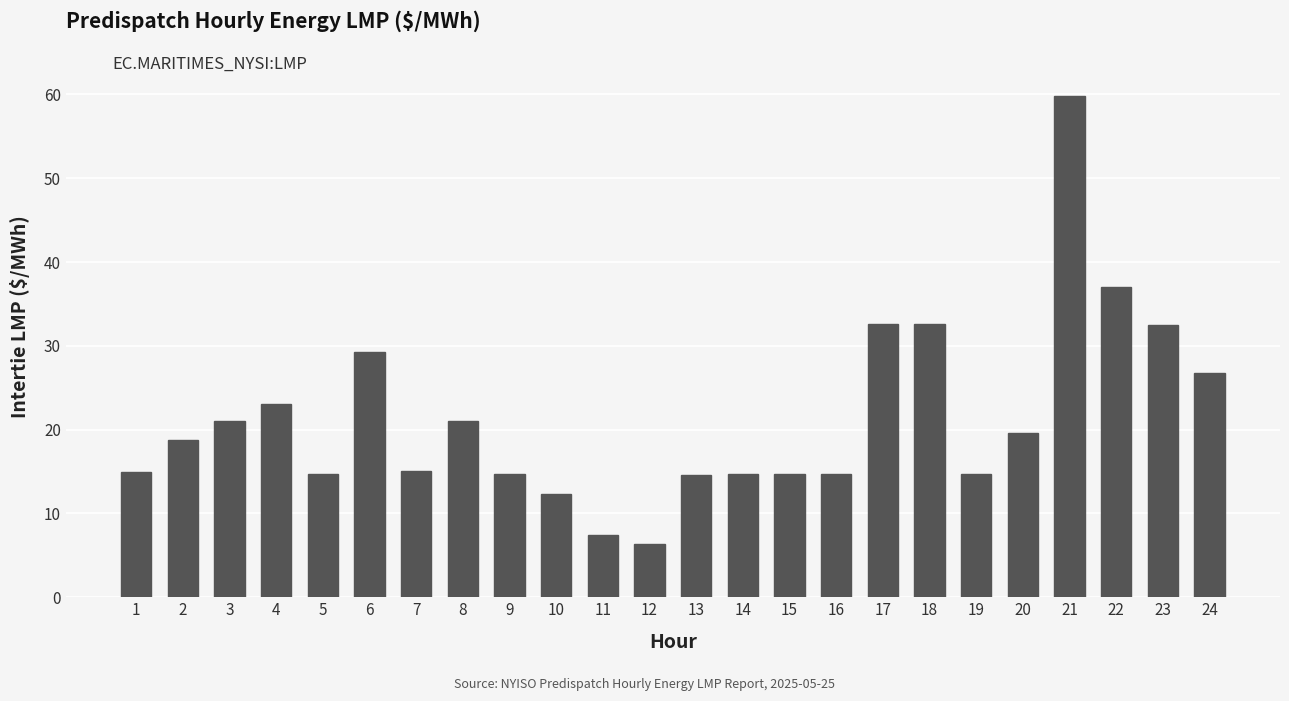

What is the sum of the values at 18 and 19?

47.3